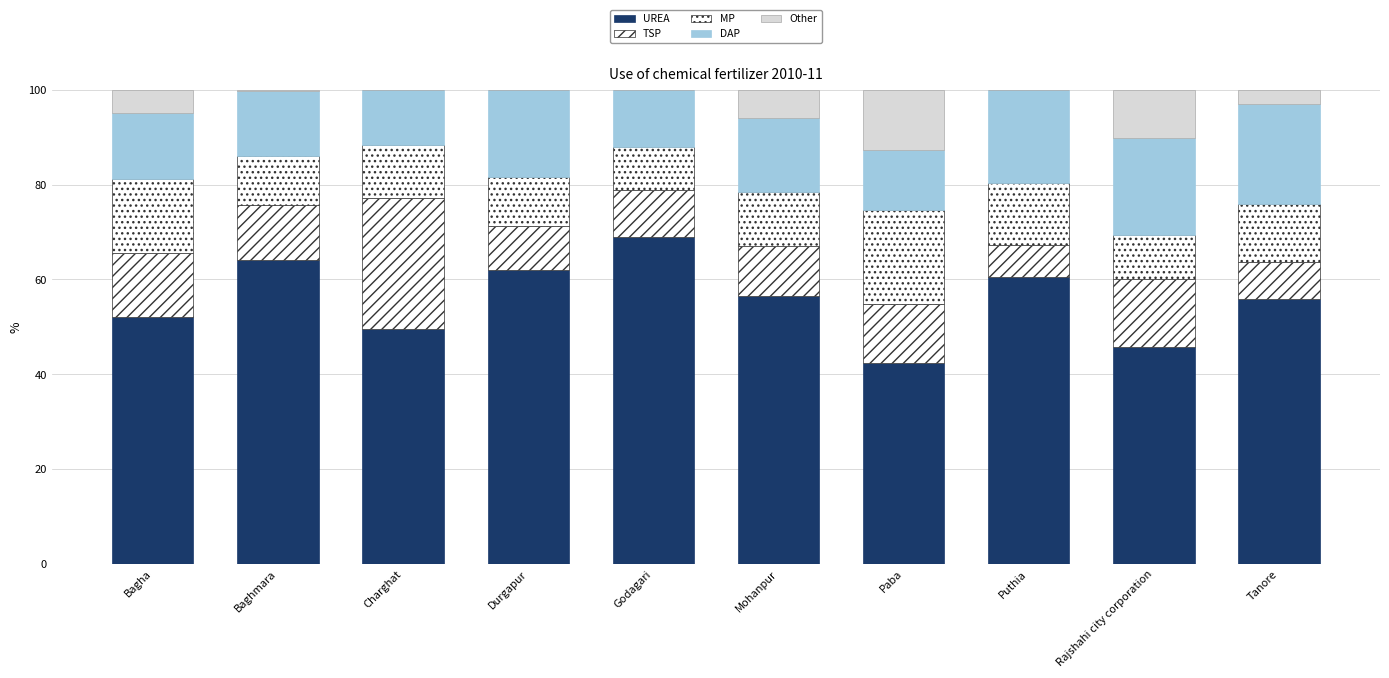

How many series are shown in this chart?

5